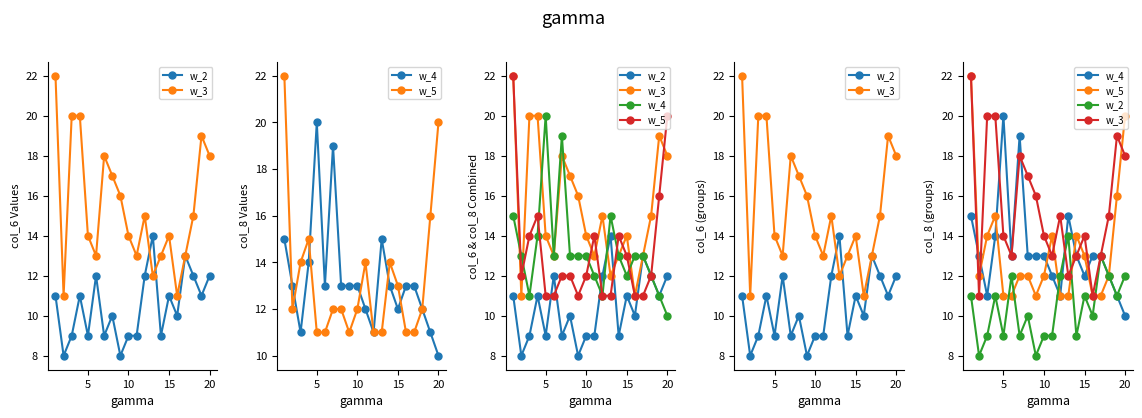

At 10, list the series in order from largest to smallest.

w_3, w_5, w_4, w_2